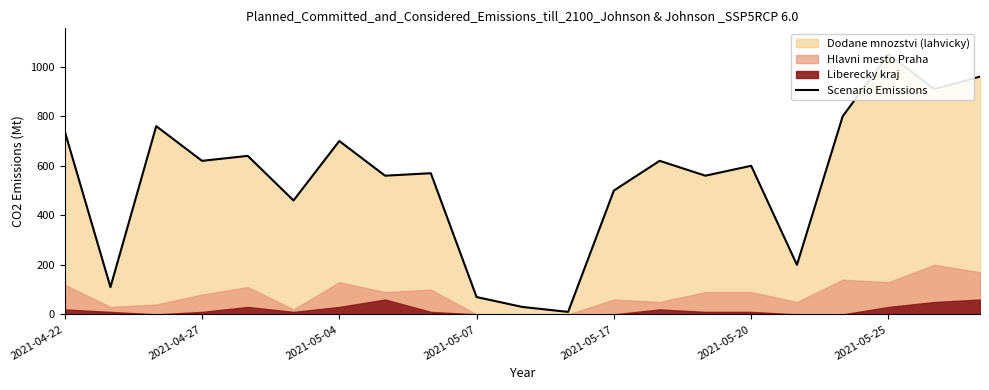

How many interior local valleys (lower than both neighbors) does the data have?

8